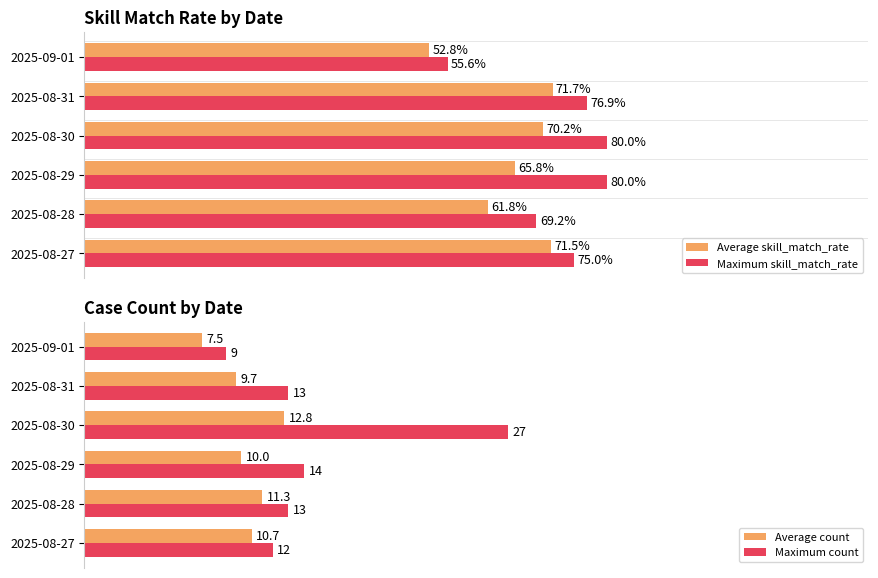

The value of Maximum skill_match_rate at 60 is 80.0. True or false?

True